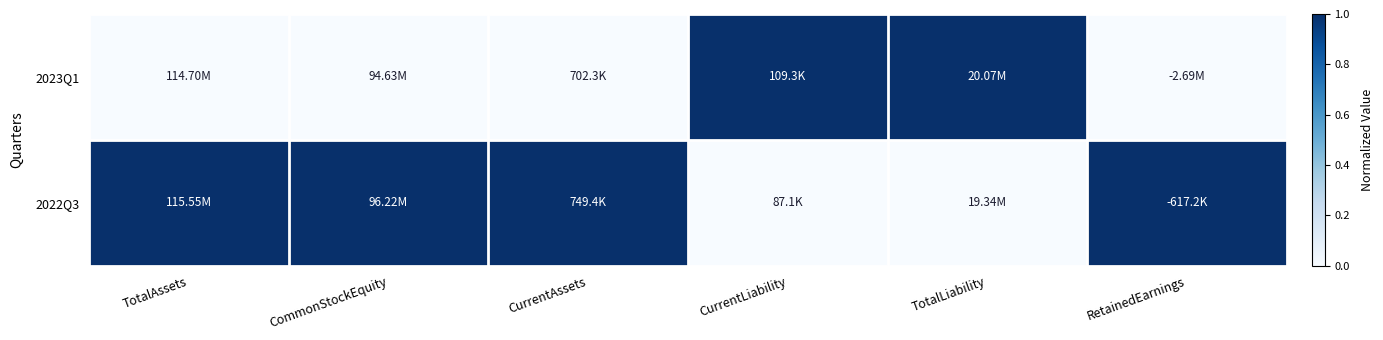

What is the greatest value displayed?

1